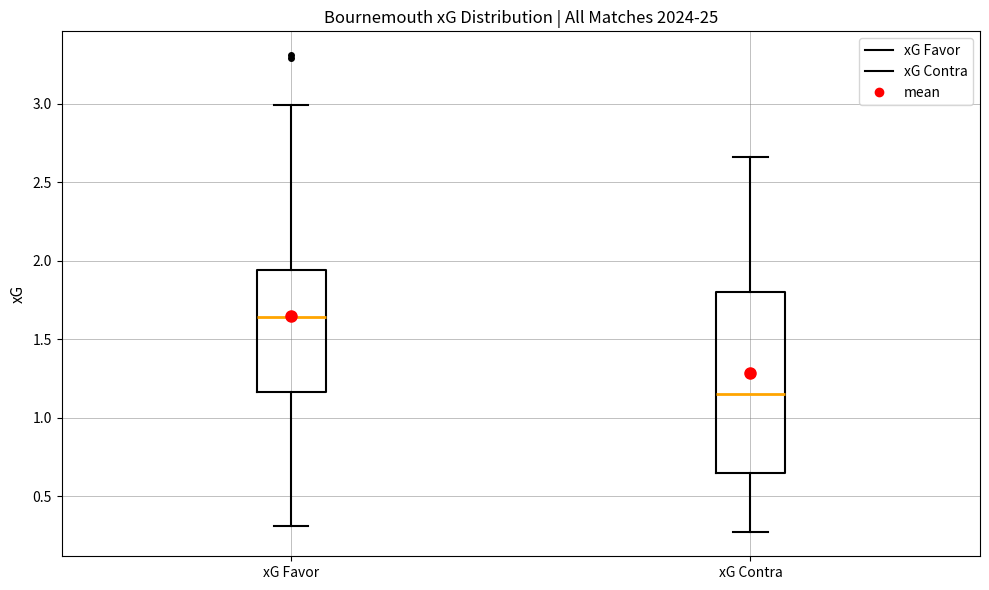

Where does the upper whisker of the box for xG Contra end on the y-axis? The values are not printed on the chart, so give them approximately, as read against the axis.

2.65